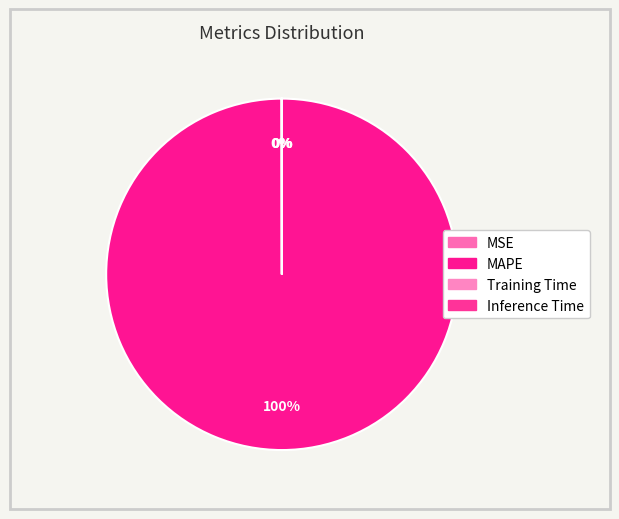

True or false: Inference Time accounts for 1% of the total.

False